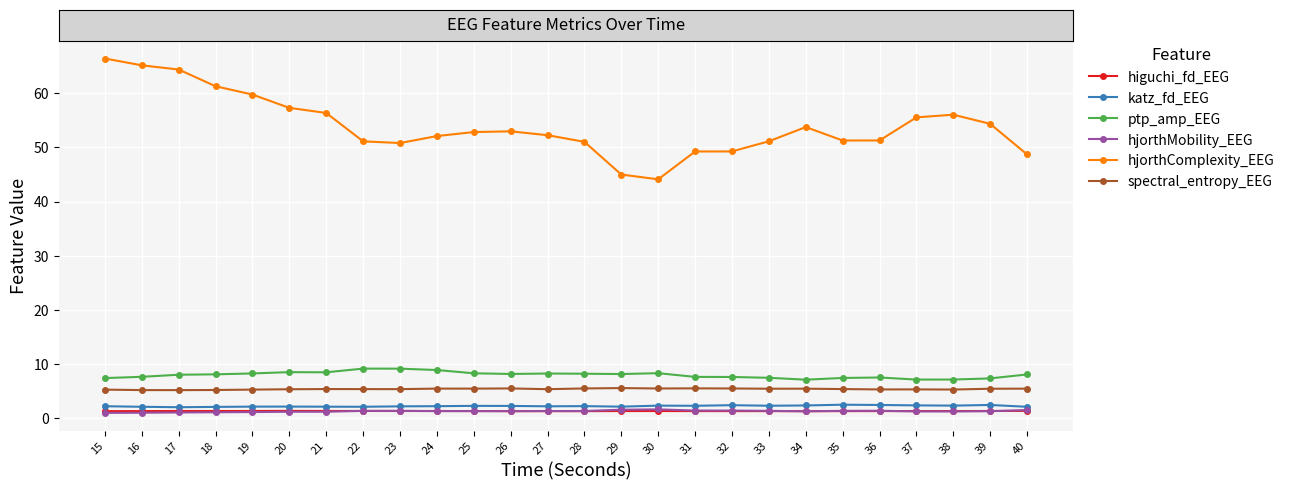

Which series has the largest total across all categories?

hjorthComplexity_EEG